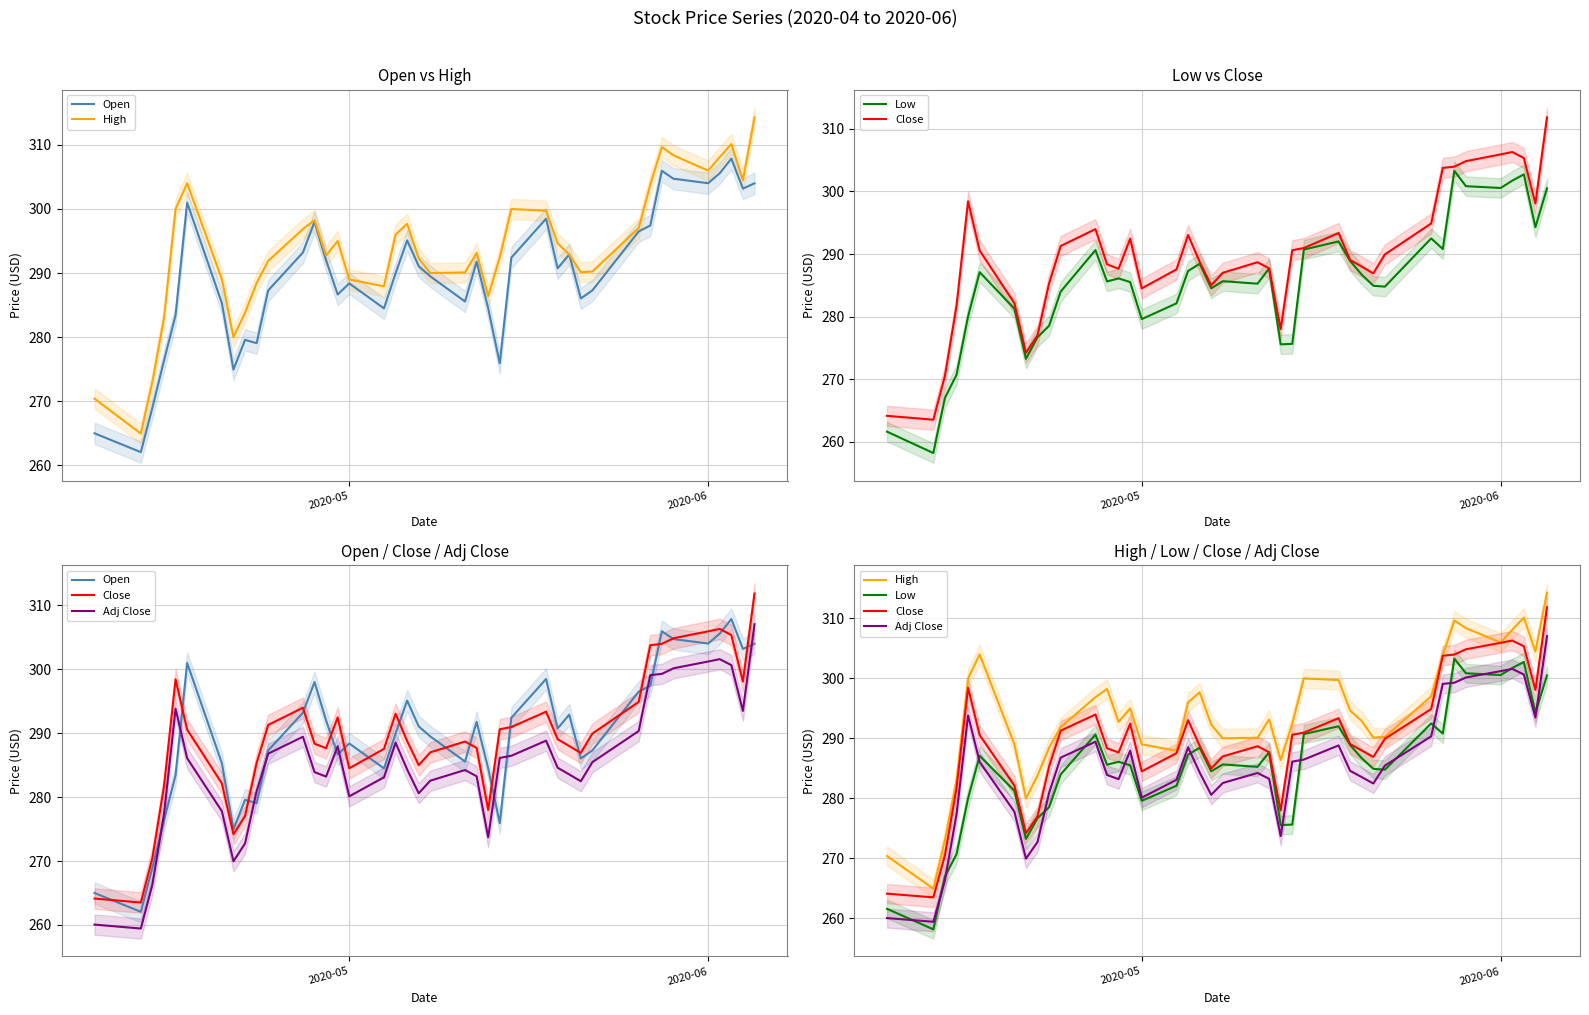

Is the value of Open at 2020-05 greater than the value of Adj Close at 36?

No